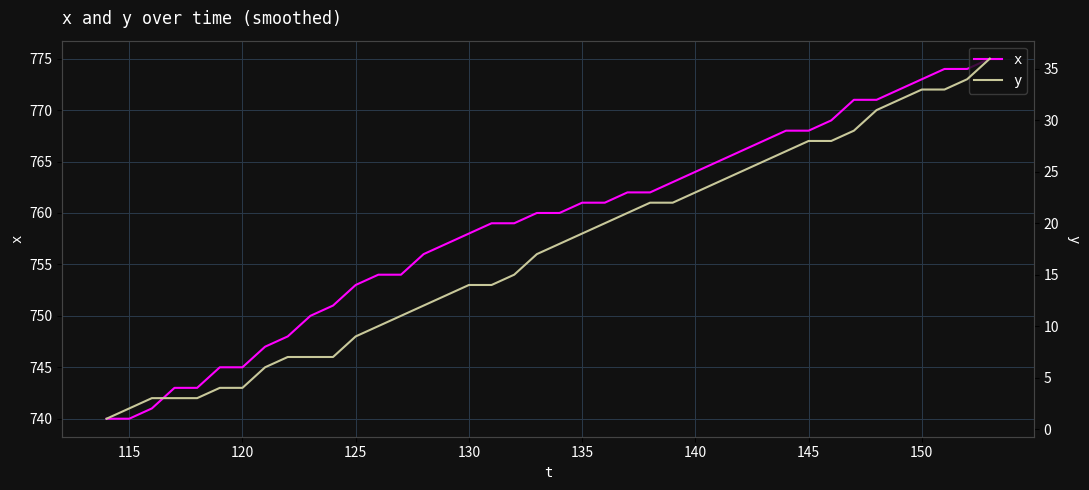

The x series shows 1256 at 15. True or false?

False